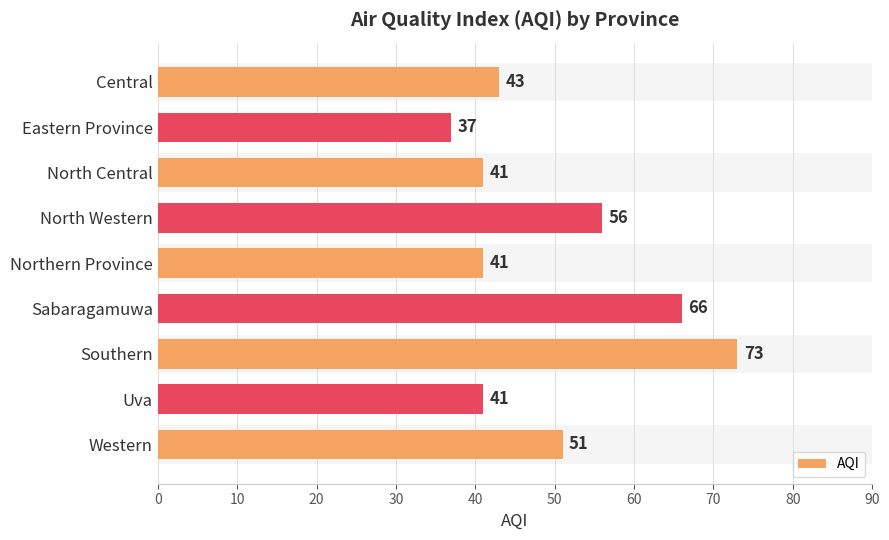

Between Sabaragamuwa and North Western, which is larger?

Sabaragamuwa